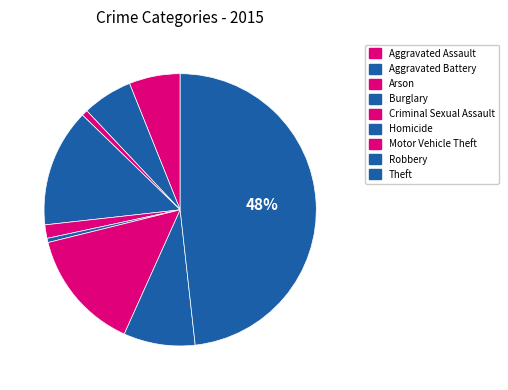

What is the largest slice in the pie chart?

Theft